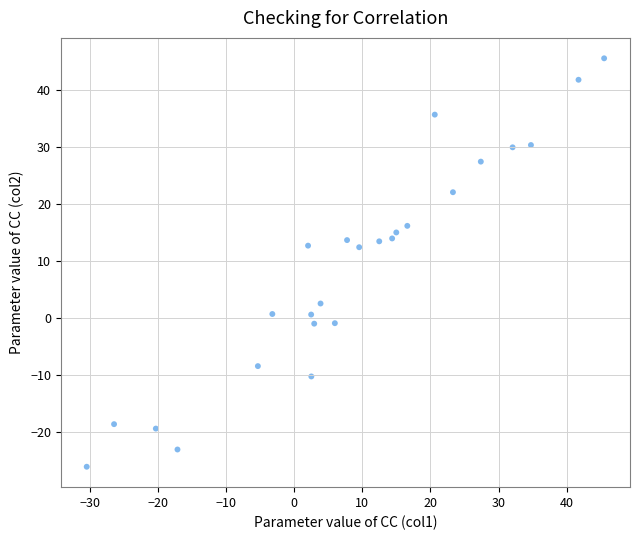

What is the range of X values (max minus min)?

76.0